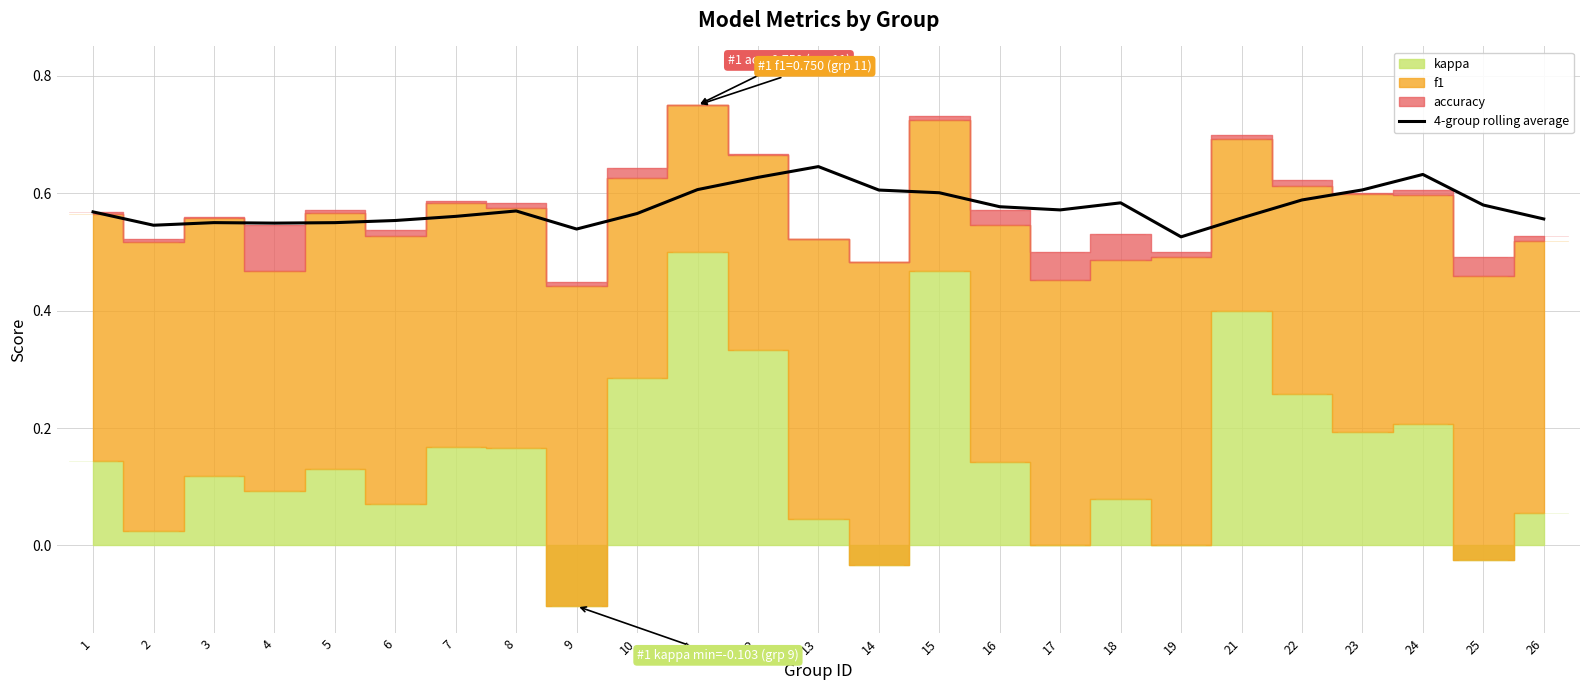

What is the sum of all values?

14.4